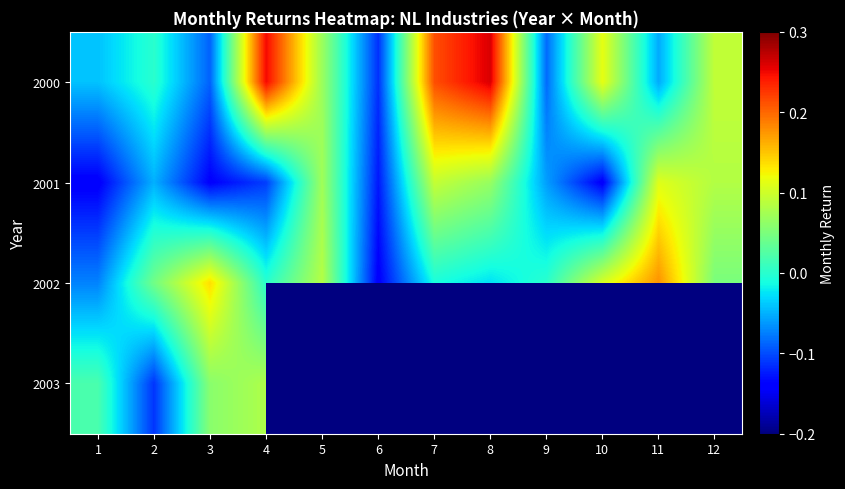

List the series in order of their peak value, highest first.

2000, 2002, 2001, 2003